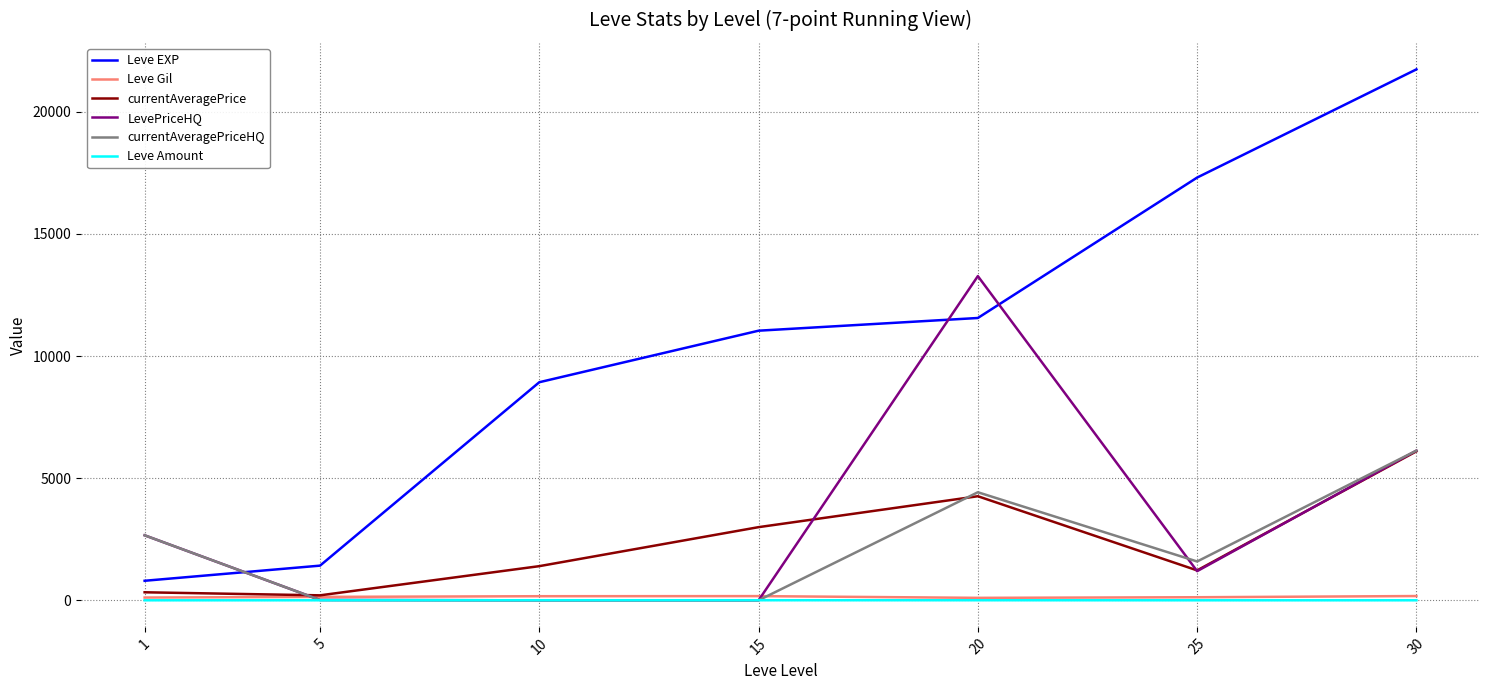

True or false: Leve Gil and Leve Amount intersect in this chart.

False